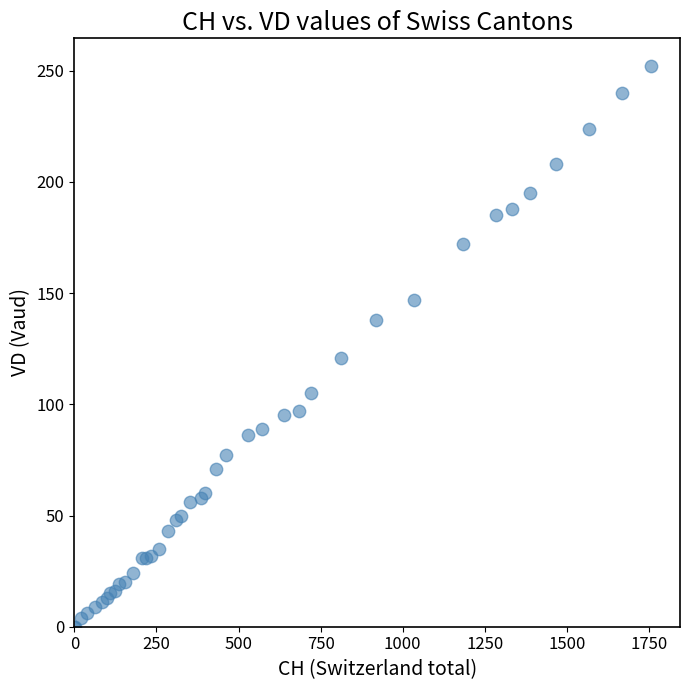

What Y value in the scatter plot is closest to 126?

121